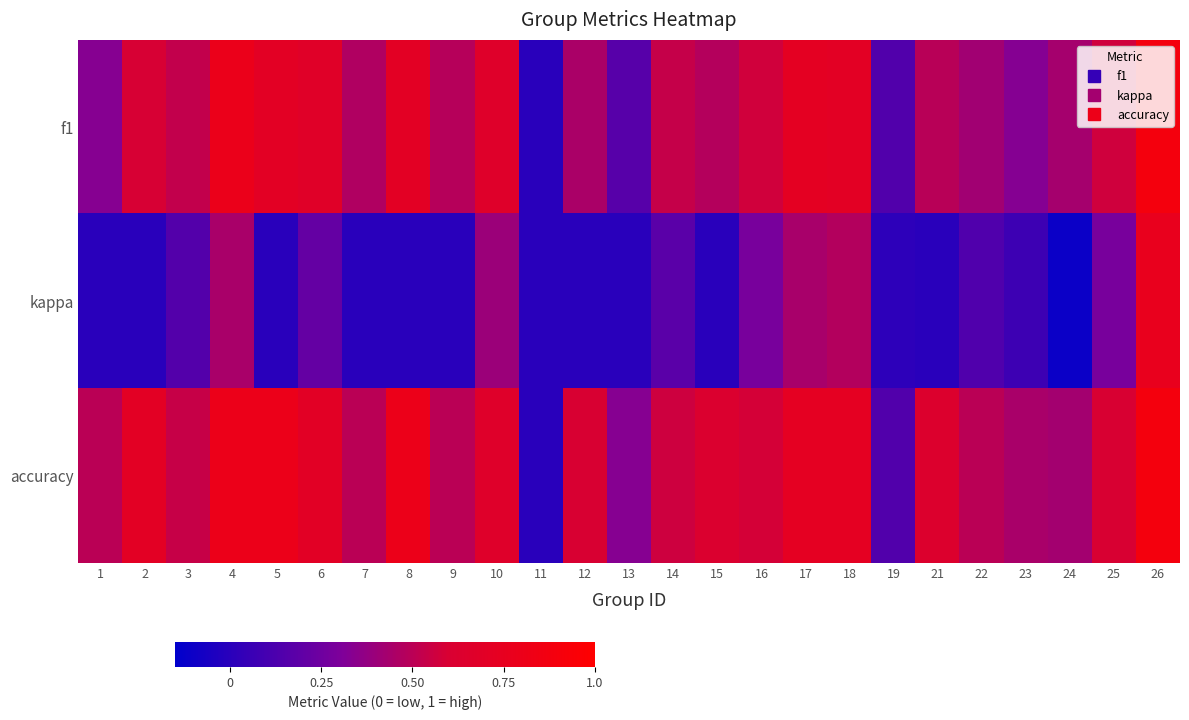

What is the difference between the highest and lowest values at 18?

0.3